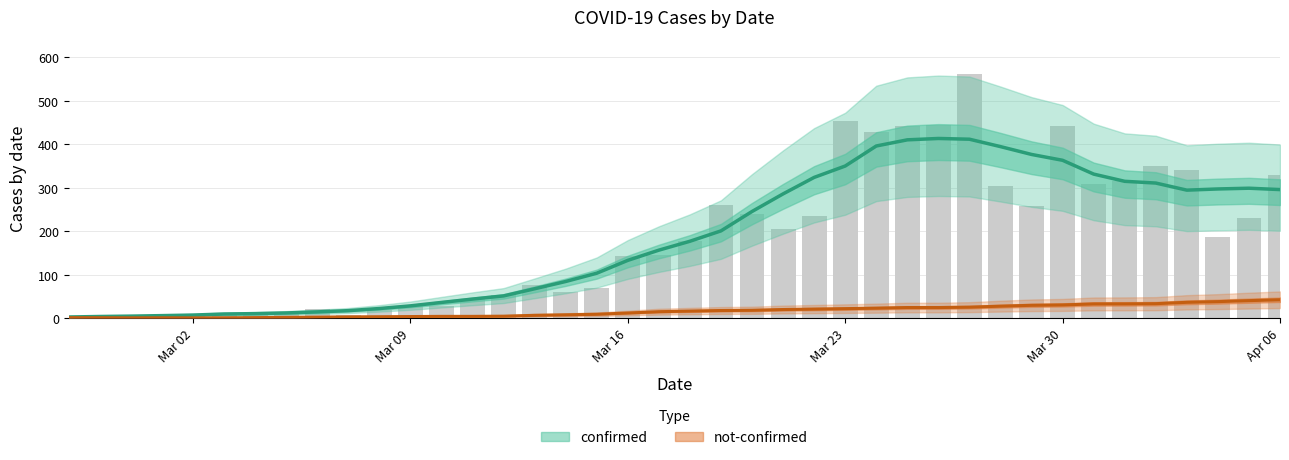

True or false: the data shows 230 at 2020-04-05.

True